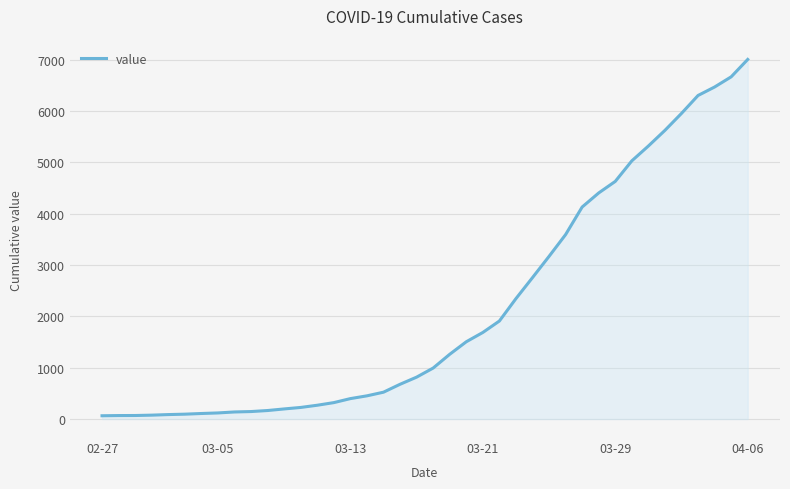

What is the greatest value displayed?

7003